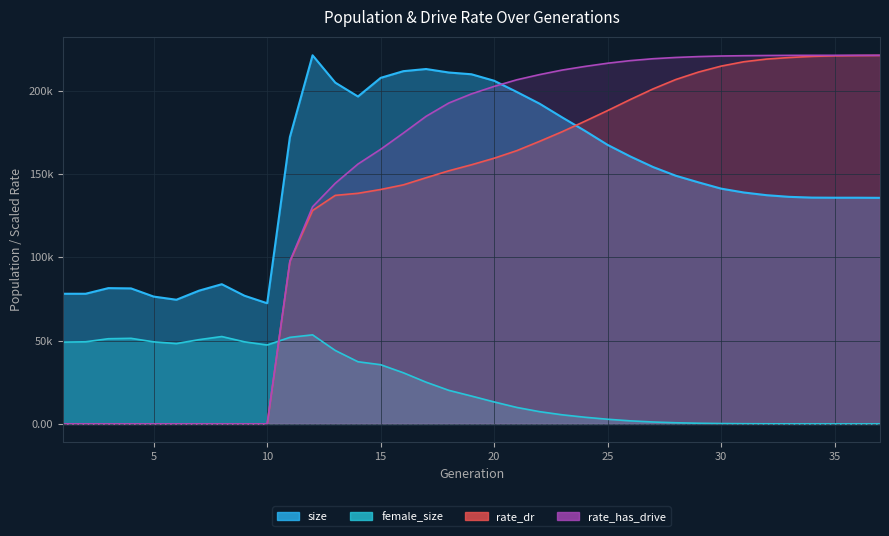

Where is the first local minimum for size?

6